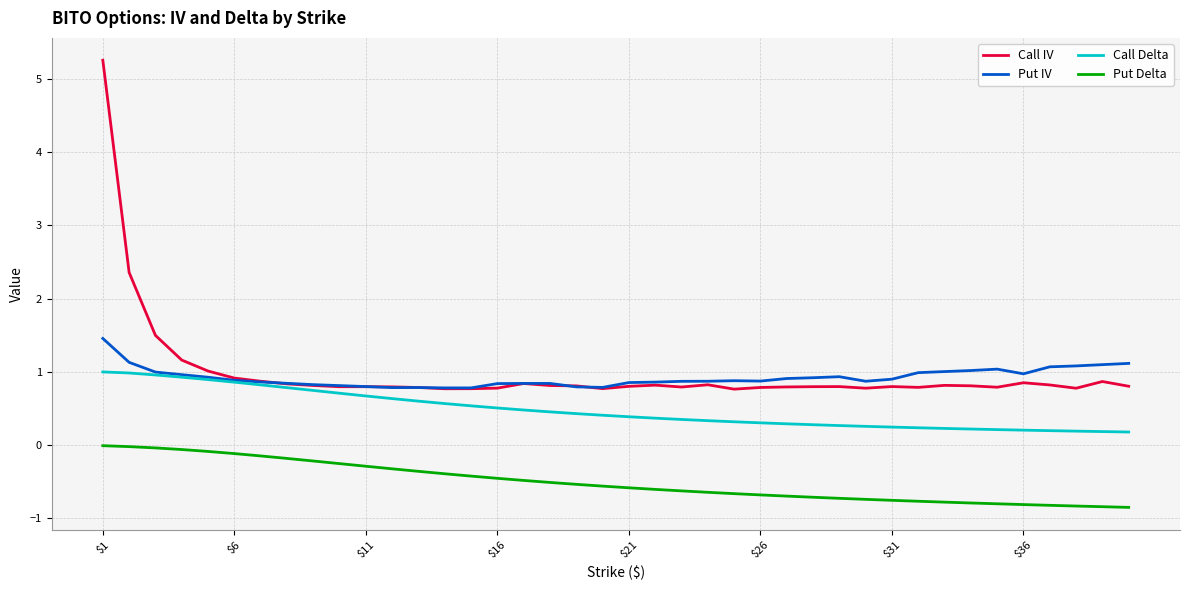

What is the maximum value shown in the chart?

5.3